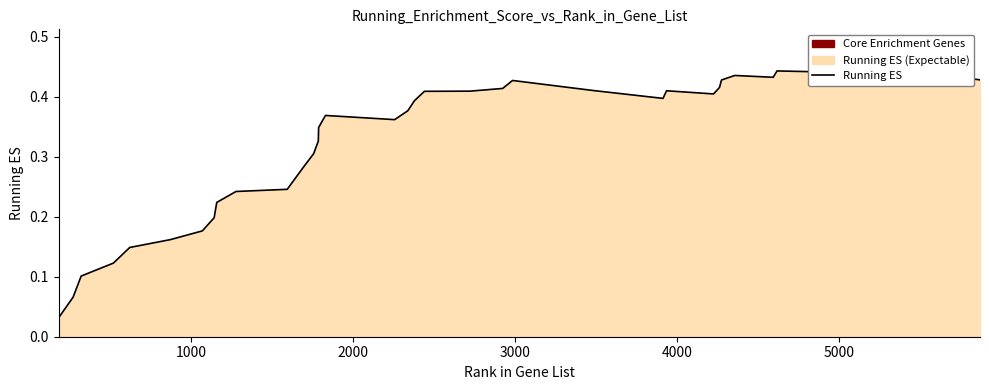

What is the sum of all values?

13.2